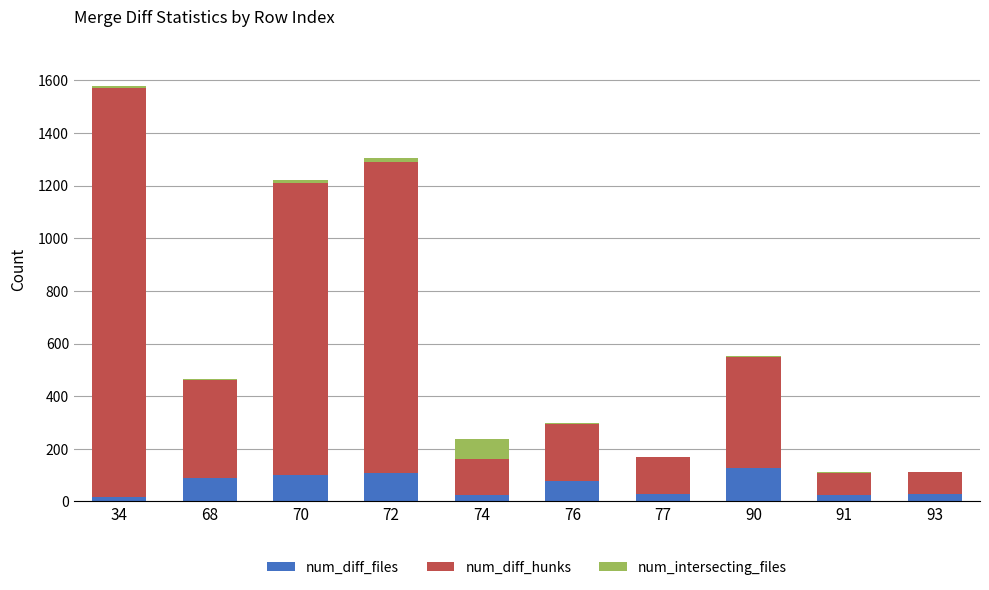

At which category is the sum across all series the highest?

34